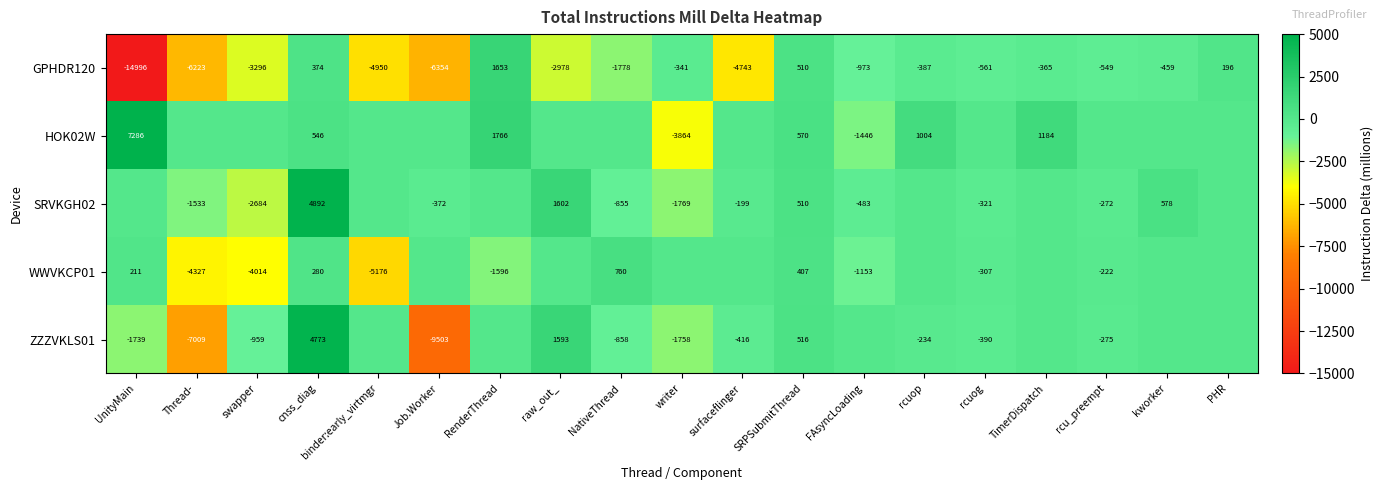

True or false: SRVKGH02 has a value of -272 at rcu_preempt.

True